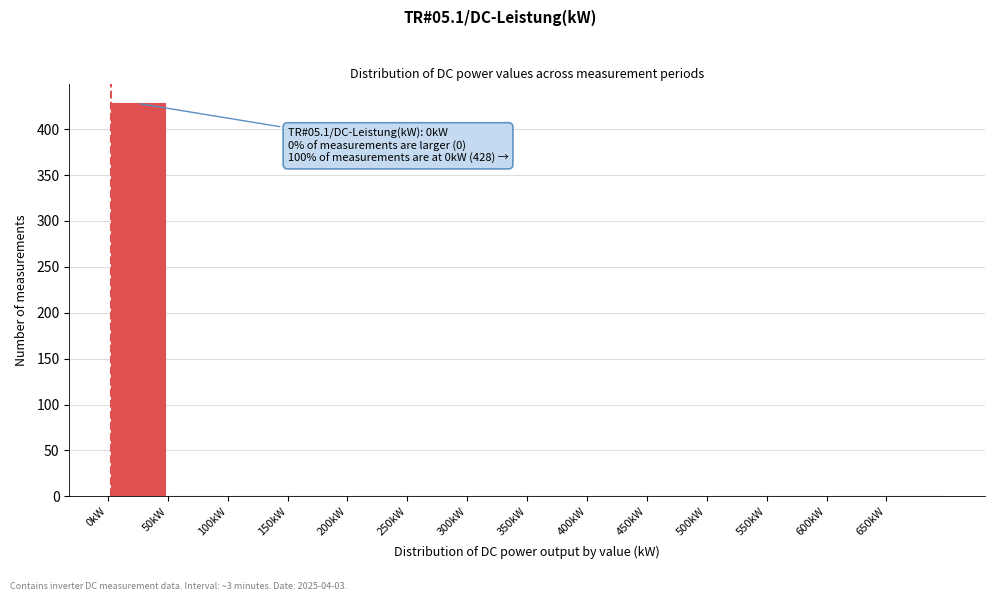

Over which range of the x-axis is the bar tallest?

0 to 50